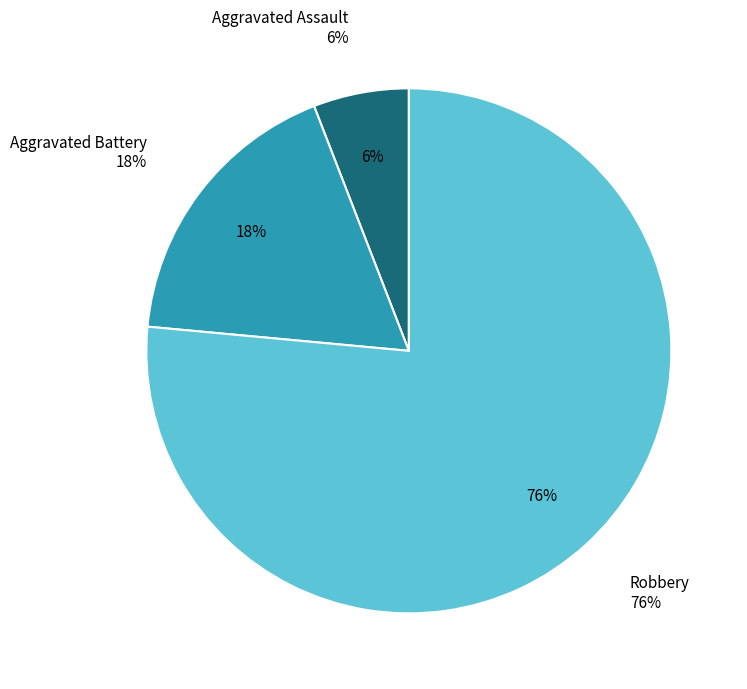

Combined, what portion of the pie is Aggravated Assault and Robbery?

82.4%